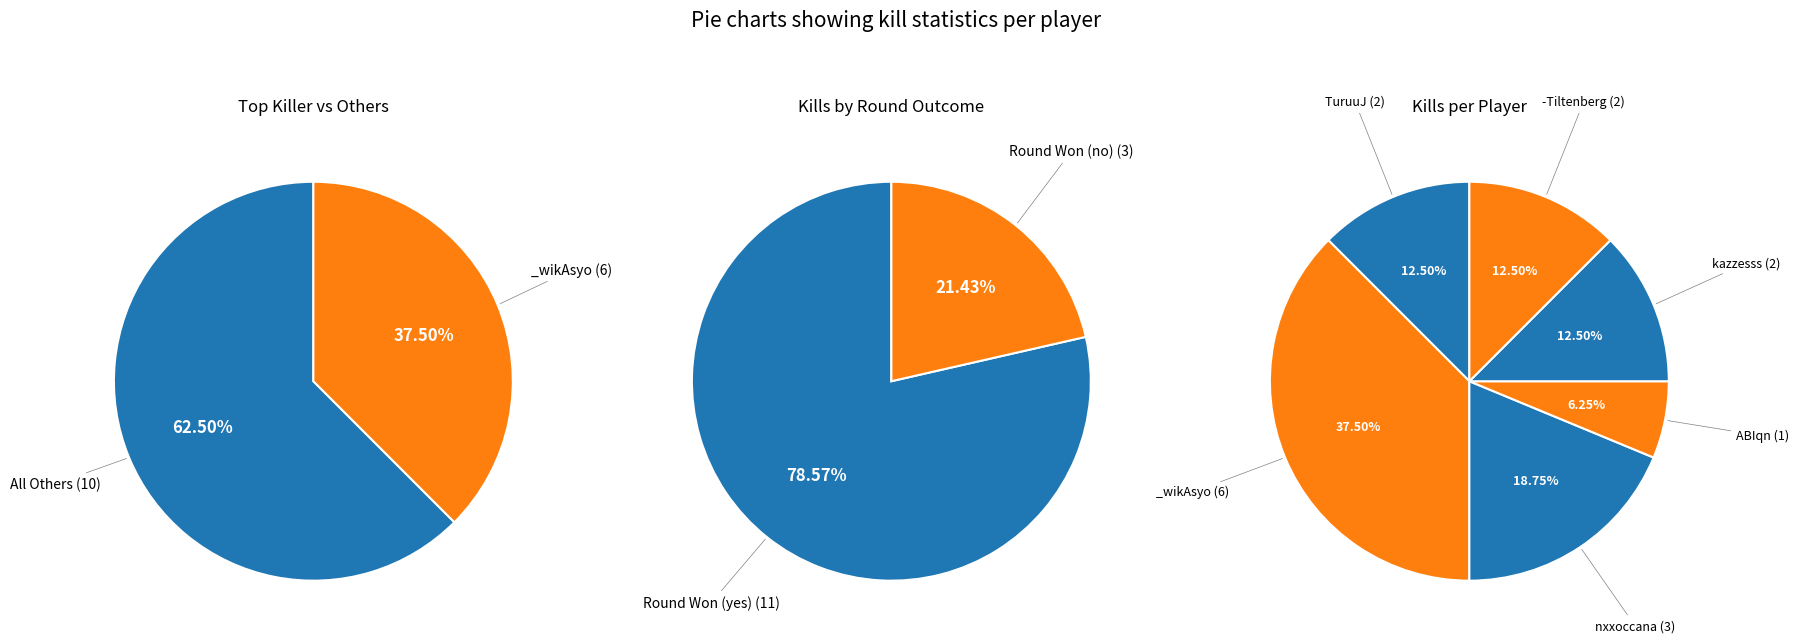

To the nearest percent, what is the difference between the largest and smallest slice percentages?

31%